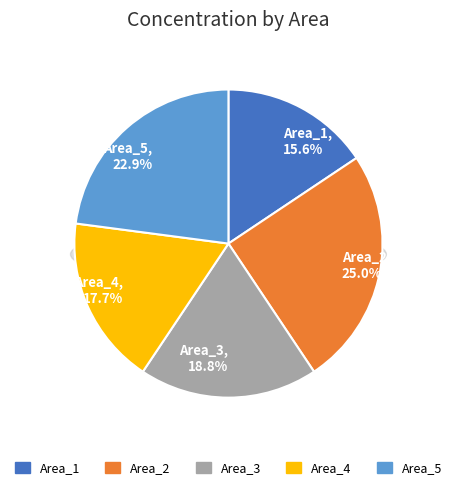

How much of the chart is everything except Area_1?

84.4%